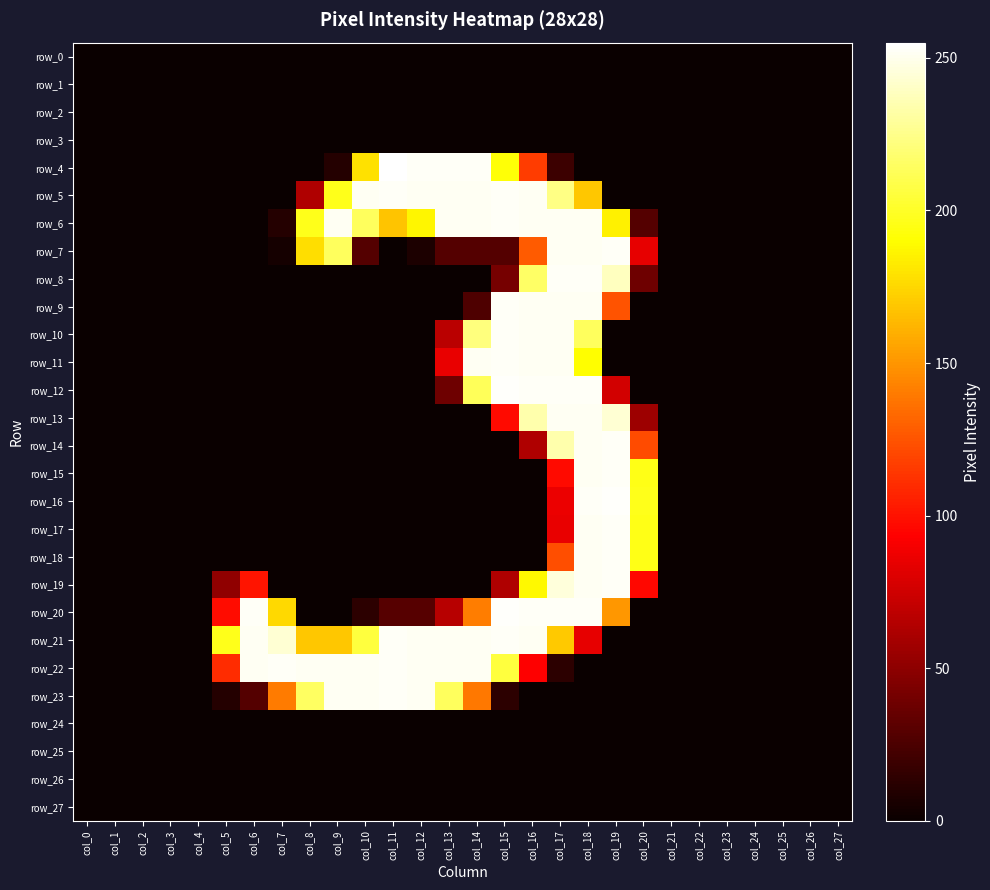

Rank the series at col_16 from highest to lowest value.

row_12, row_20, row_5, row_6, row_9, row_10, row_11, row_21, row_13, row_8, row_19, row_7, row_4, row_22, row_14, row_0, row_1, row_2, row_3, row_15, row_16, row_17, row_18, row_23, row_24, row_25, row_26, row_27